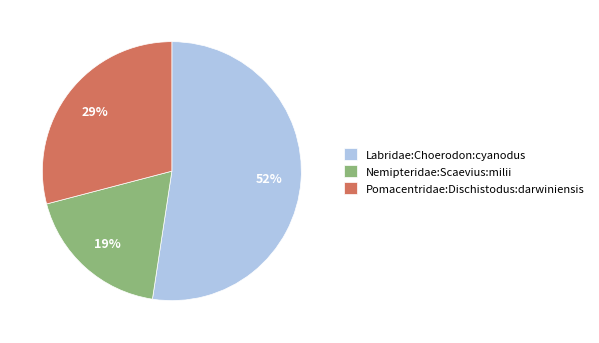

Does Labridae:Choerodon:cyanodus account for over 50% of the chart?

Yes